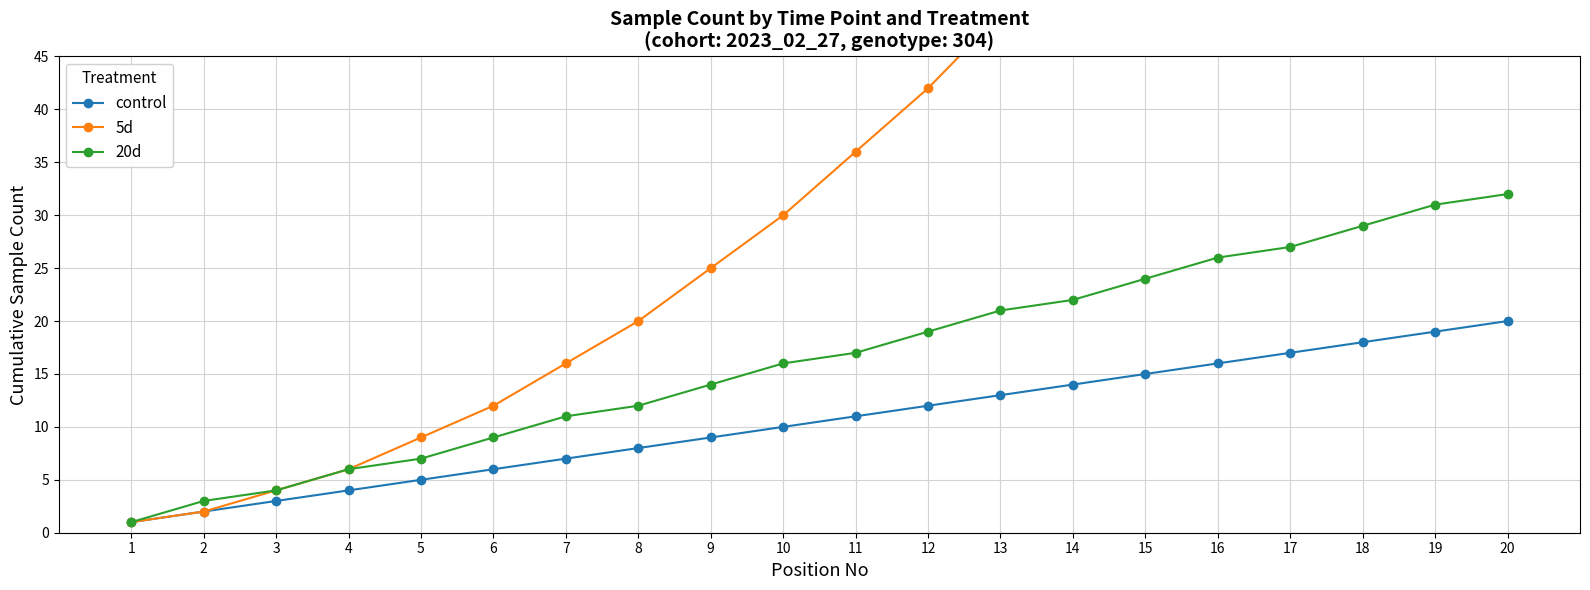

How many data points in control are above 11?

9